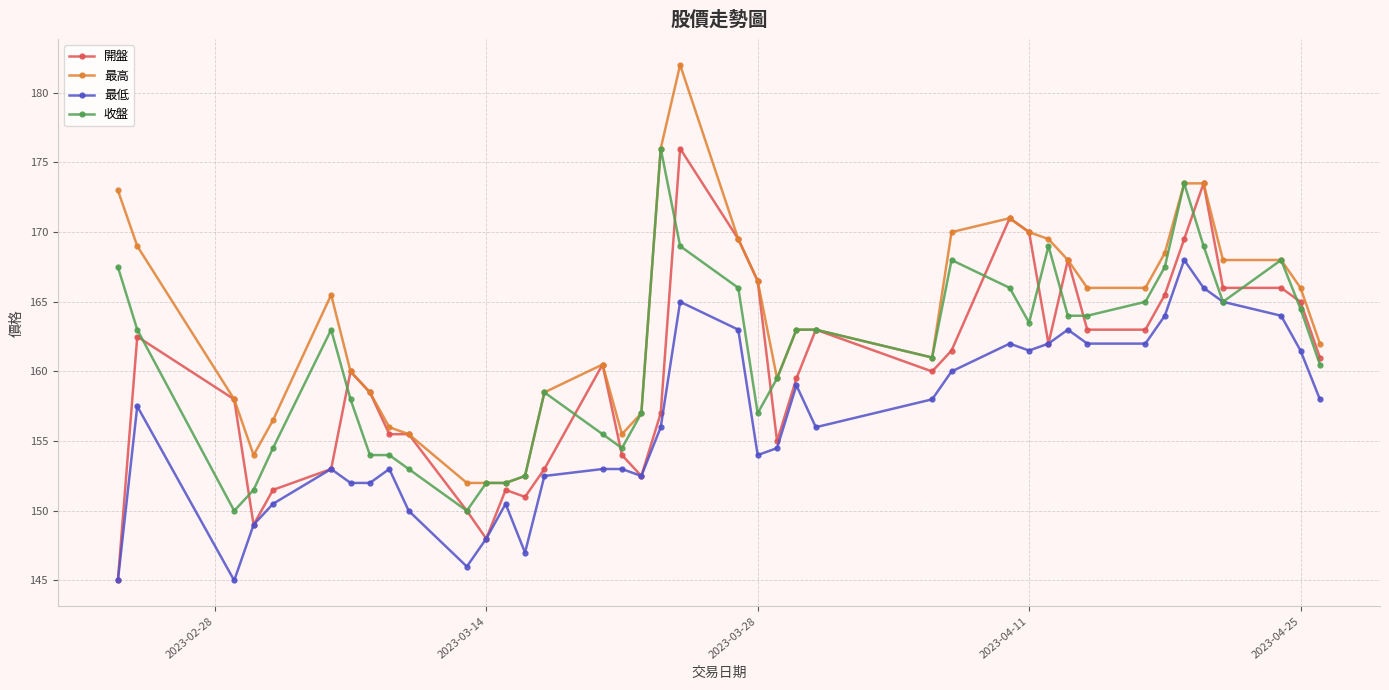

What is the maximum value shown in the chart?

182.0